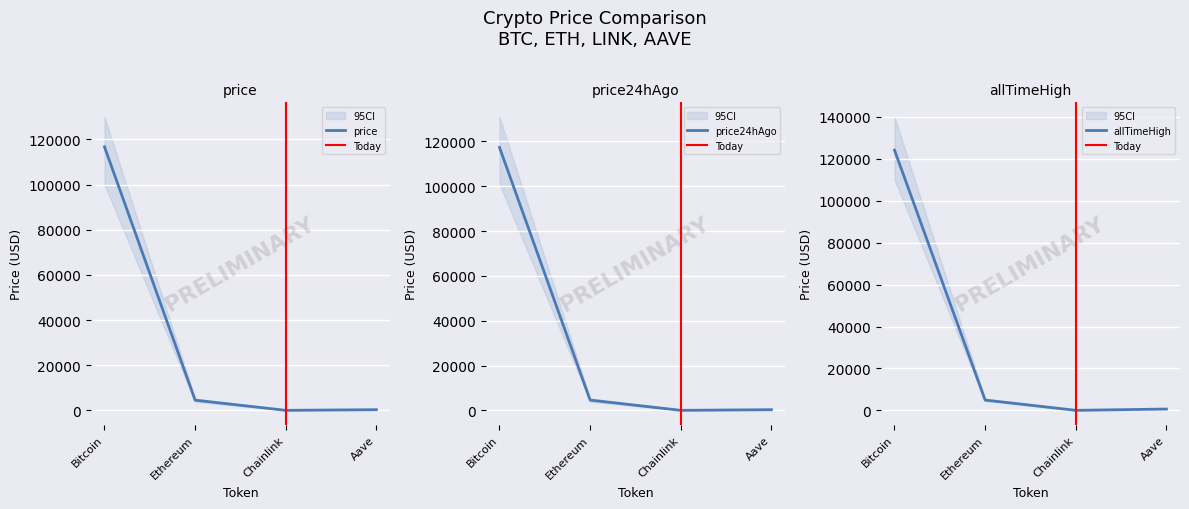

Where is the first local minimum for price24hAgo?

Chainlink